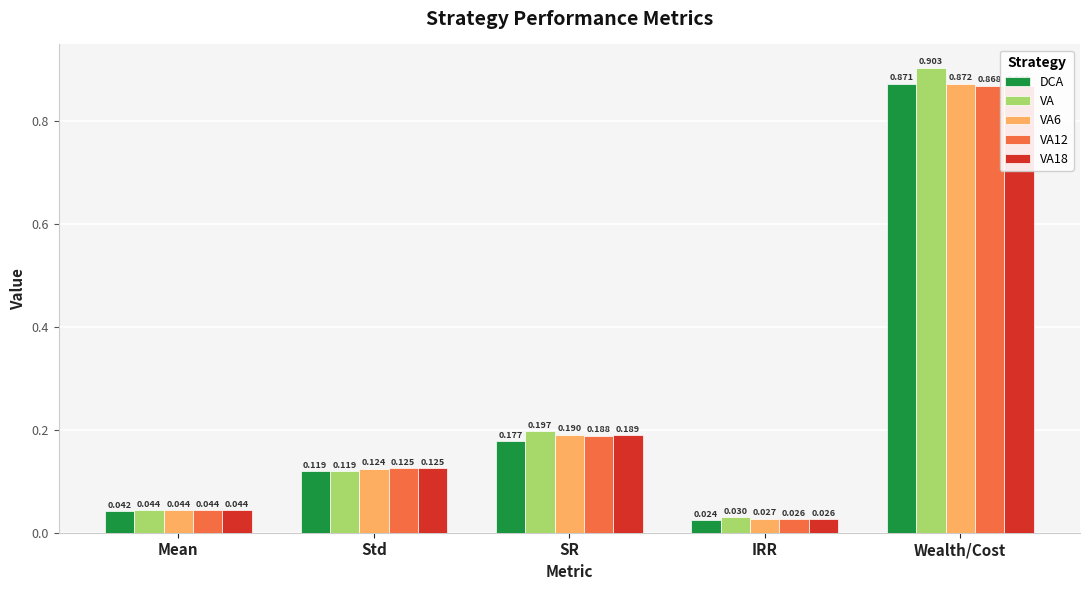

Is the value of DCA at Mean greater than the value of VA at Std?

No